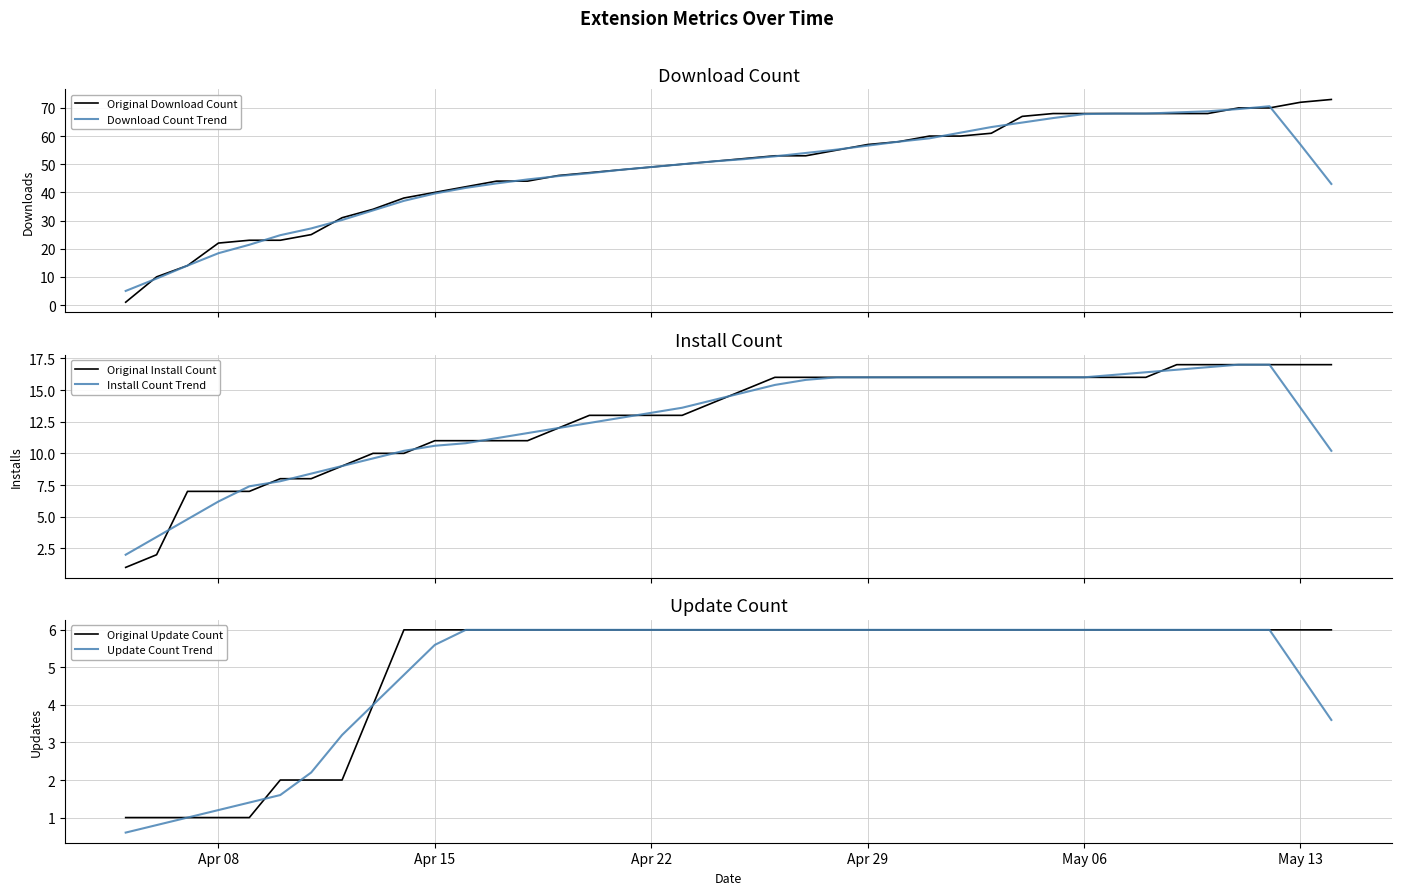

Reading left to right, list all the values displayed in this chart.

Original Download Count: 1.0	10.0	14.0	22.0	23.0	23.0	25.0	31.0	34.0	38.0	40.0	42.0	44.0	44.0	46.0	47.0	48.0	49.0	50.0	51.0	52.0	53.0	53.0	55.0	57.0	58.0	60.0	60.0	61.0	67.0	68.0	68.0	68.0	68.0	68.0	68.0	70.0	70.0	72.0	73.0
Download Count Trend: 5.0	9.4	14.0	18.4	21.4	24.8	27.2	30.2	33.6	37.0	39.6	41.6	43.2	44.6	45.8	46.8	48.0	49.0	50.0	51.0	51.8	52.8	54.0	55.2	56.6	58.0	59.2	61.2	63.2	64.8	66.4	67.8	68.0	68.0	68.4	68.8	69.6	70.6	57.0	43.0
Original Install Count: 1.0	2.0	7.0	7.0	7.0	8.0	8.0	9.0	10.0	10.0	11.0	11.0	11.0	11.0	12.0	13.0	13.0	13.0	13.0	14.0	15.0	16.0	16.0	16.0	16.0	16.0	16.0	16.0	16.0	16.0	16.0	16.0	16.0	16.0	17.0	17.0	17.0	17.0	17.0	17.0
Install Count Trend: 2.0	3.4	4.8	6.2	7.4	7.8	8.4	9.0	9.6	10.2	10.6	10.8	11.2	11.6	12.0	12.4	12.8	13.2	13.6	14.2	14.8	15.4	15.8	16.0	16.0	16.0	16.0	16.0	16.0	16.0	16.0	16.0	16.2	16.4	16.6	16.8	17.0	17.0	13.6	10.2
Original Update Count: 1.0	1.0	1.0	1.0	1.0	2.0	2.0	2.0	4.0	6.0	6.0	6.0	6.0	6.0	6.0	6.0	6.0	6.0	6.0	6.0	6.0	6.0	6.0	6.0	6.0	6.0	6.0	6.0	6.0	6.0	6.0	6.0	6.0	6.0	6.0	6.0	6.0	6.0	6.0	6.0
Update Count Trend: 0.6	0.8	1.0	1.2	1.4	1.6	2.2	3.2	4.0	4.8	5.6	6.0	6.0	6.0	6.0	6.0	6.0	6.0	6.0	6.0	6.0	6.0	6.0	6.0	6.0	6.0	6.0	6.0	6.0	6.0	6.0	6.0	6.0	6.0	6.0	6.0	6.0	6.0	4.8	3.6